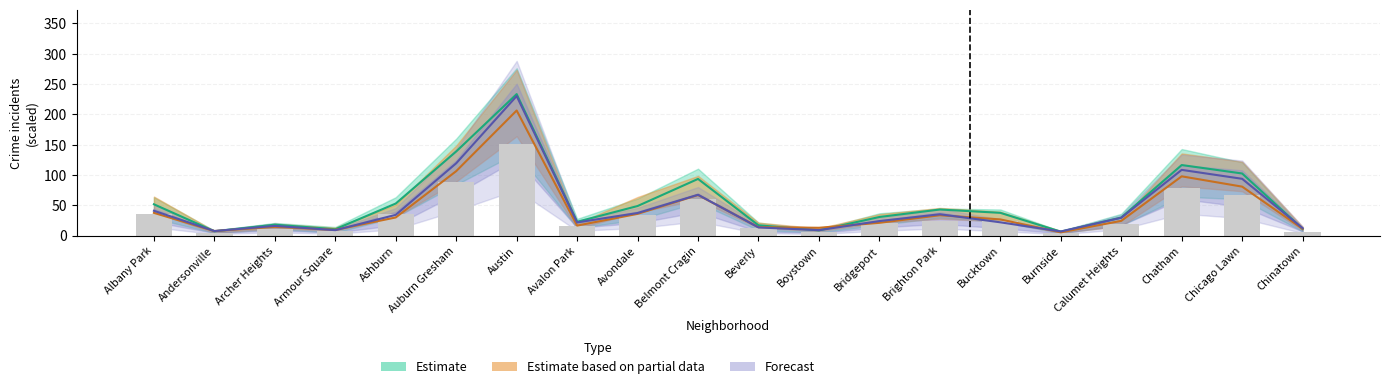

What position from the left is Burnside?

16